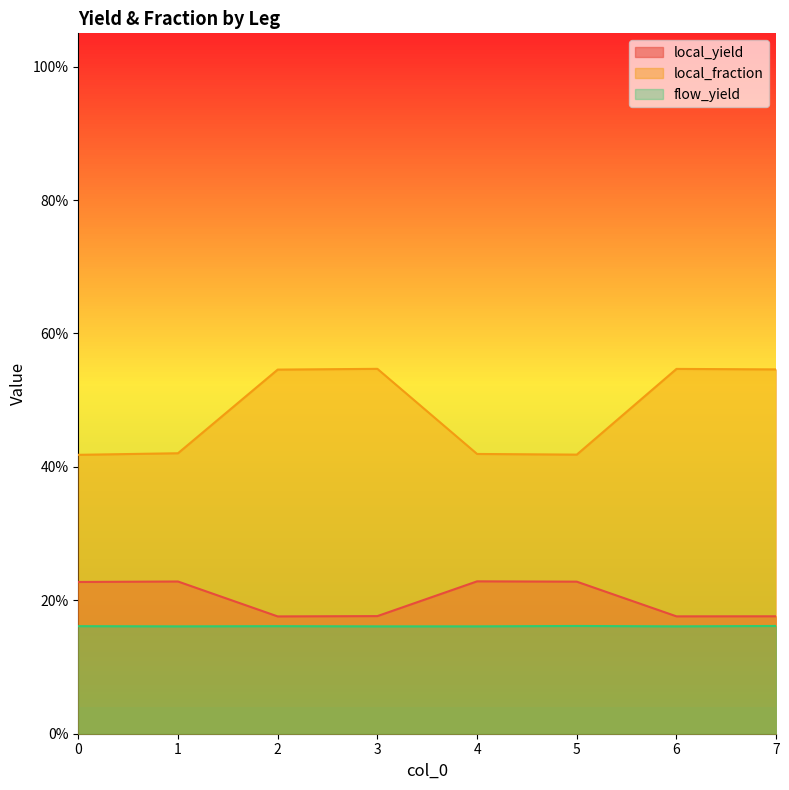

Which category has the lowest value across all series?

1